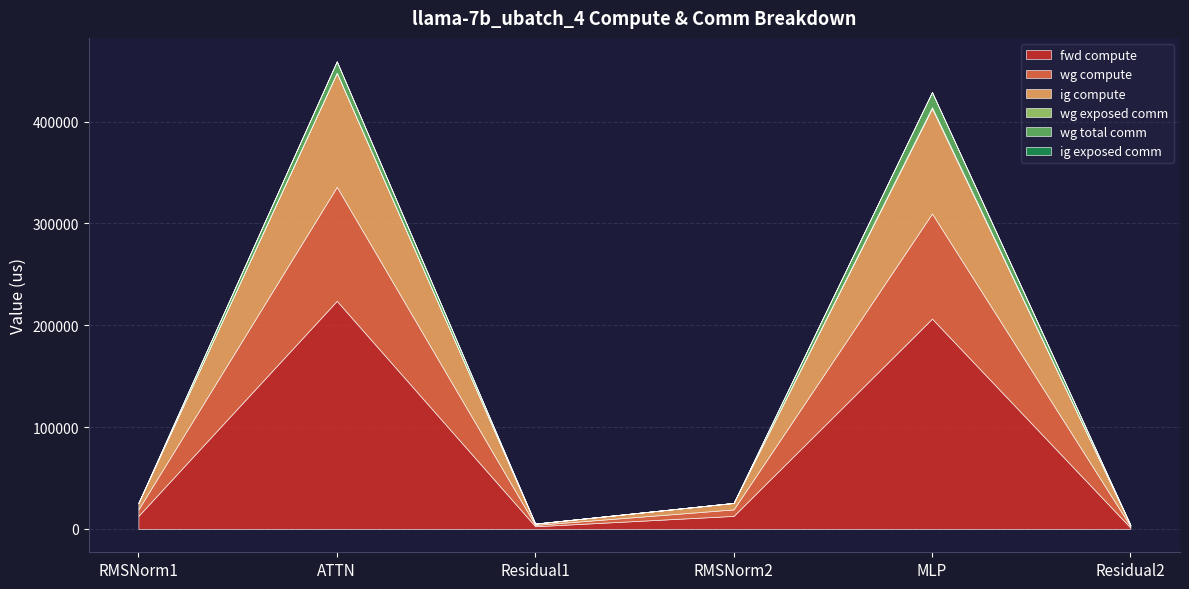

What is the label of the 1st point from the right?

Residual2